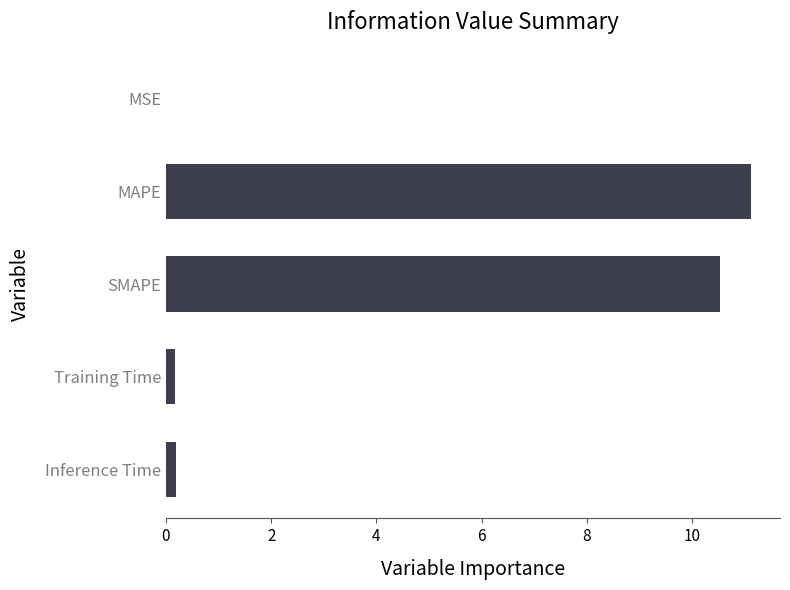

What is the average value?

4.4